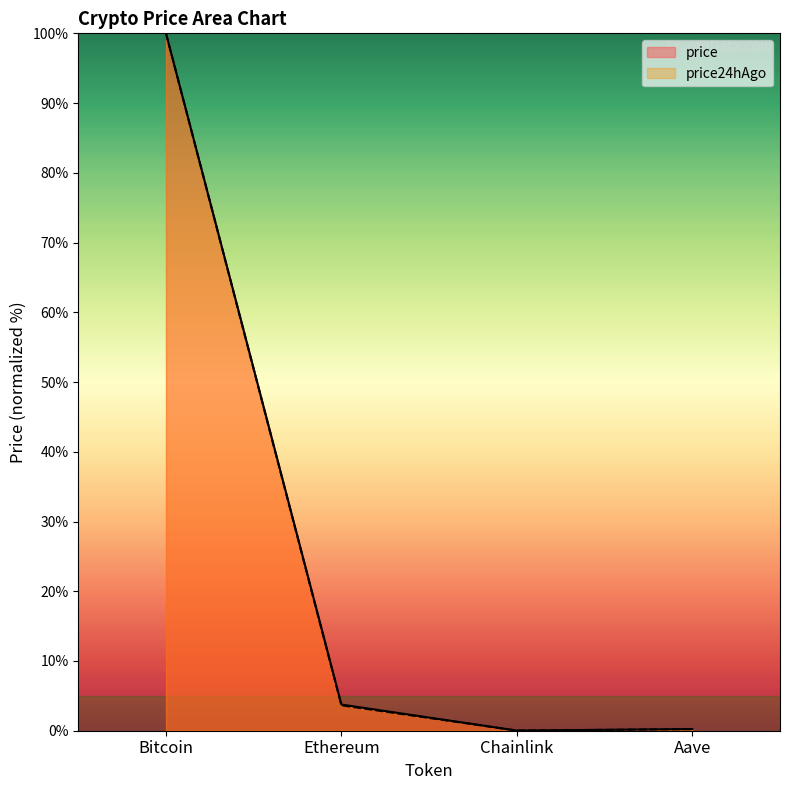

What is the greatest value displayed?

100.0